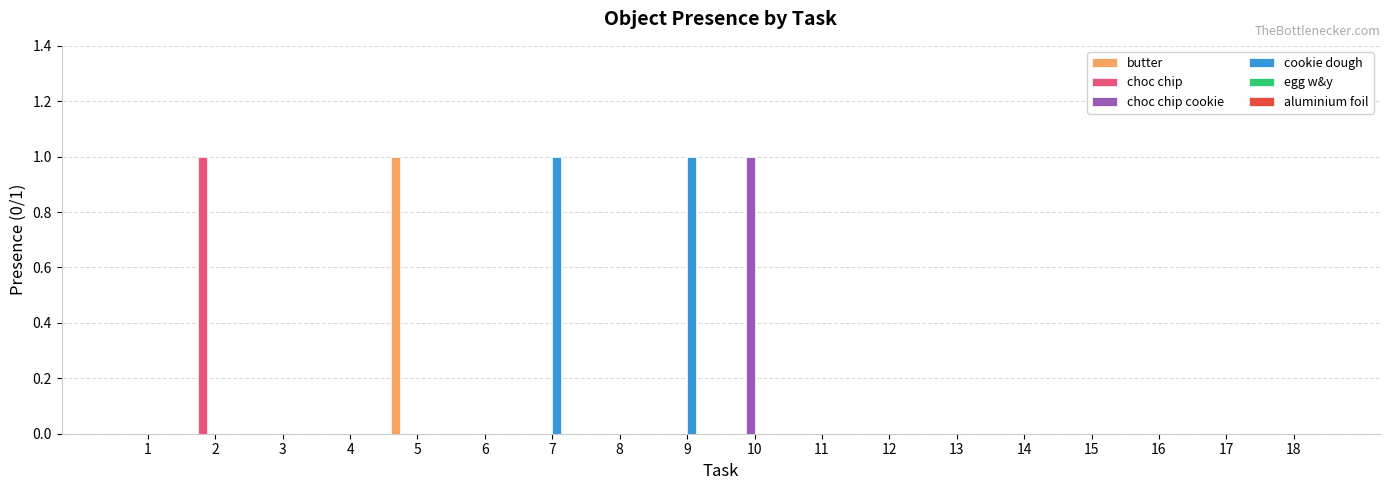

The choc chip cookie series shows 0 at 14. True or false?

True